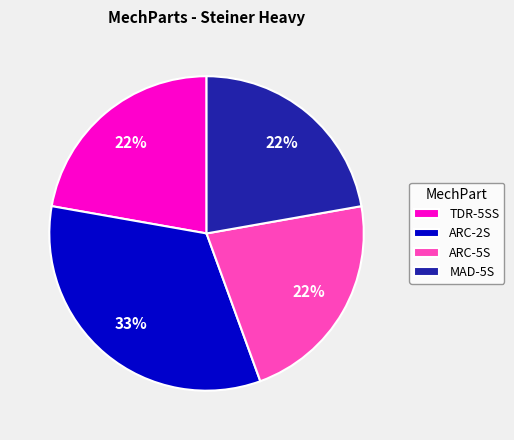

Is it true that TDR-5SS is 10% of the pie?

False